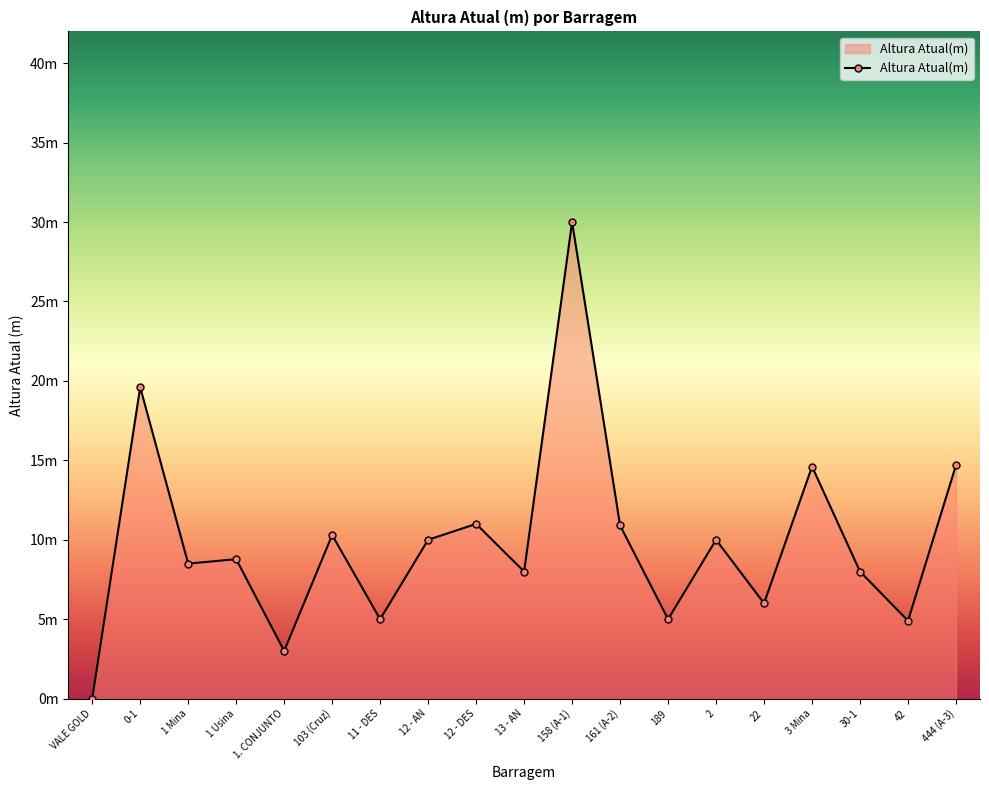

Approximately how many times larger is the value at 42 compared to 11 - DES?

1.0